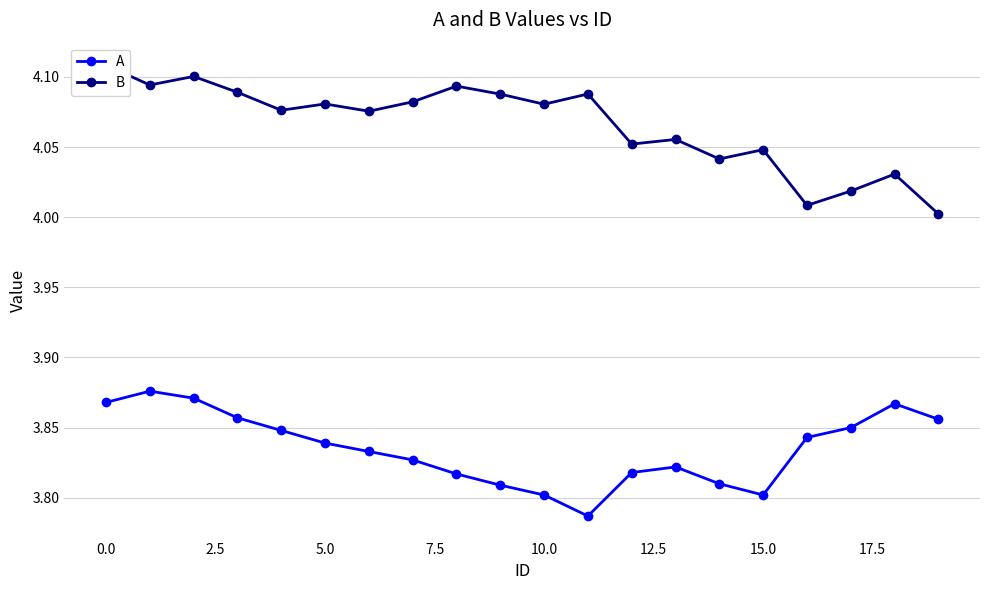

What is the difference between the highest and lowest values at 13?

0.2